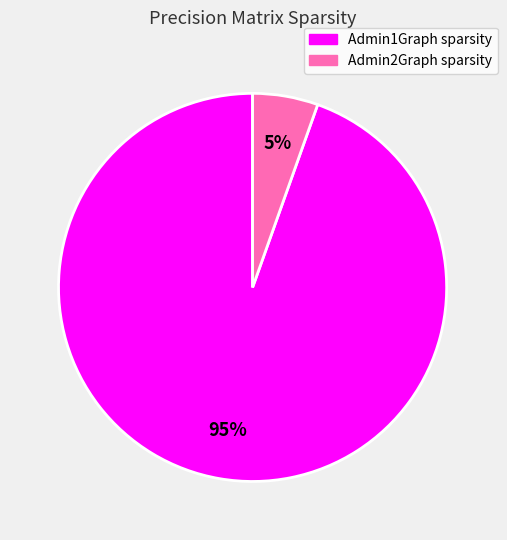

Which category accounts for the majority?

Admin1Graph sparsity